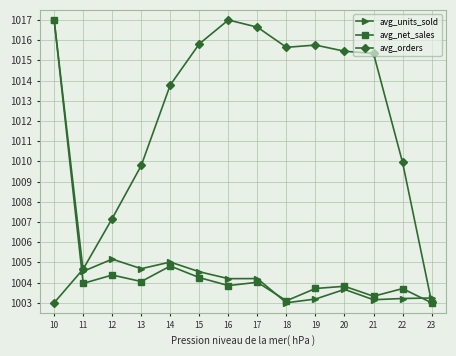

Which series changed the most between 14 and 15?

avg_orders